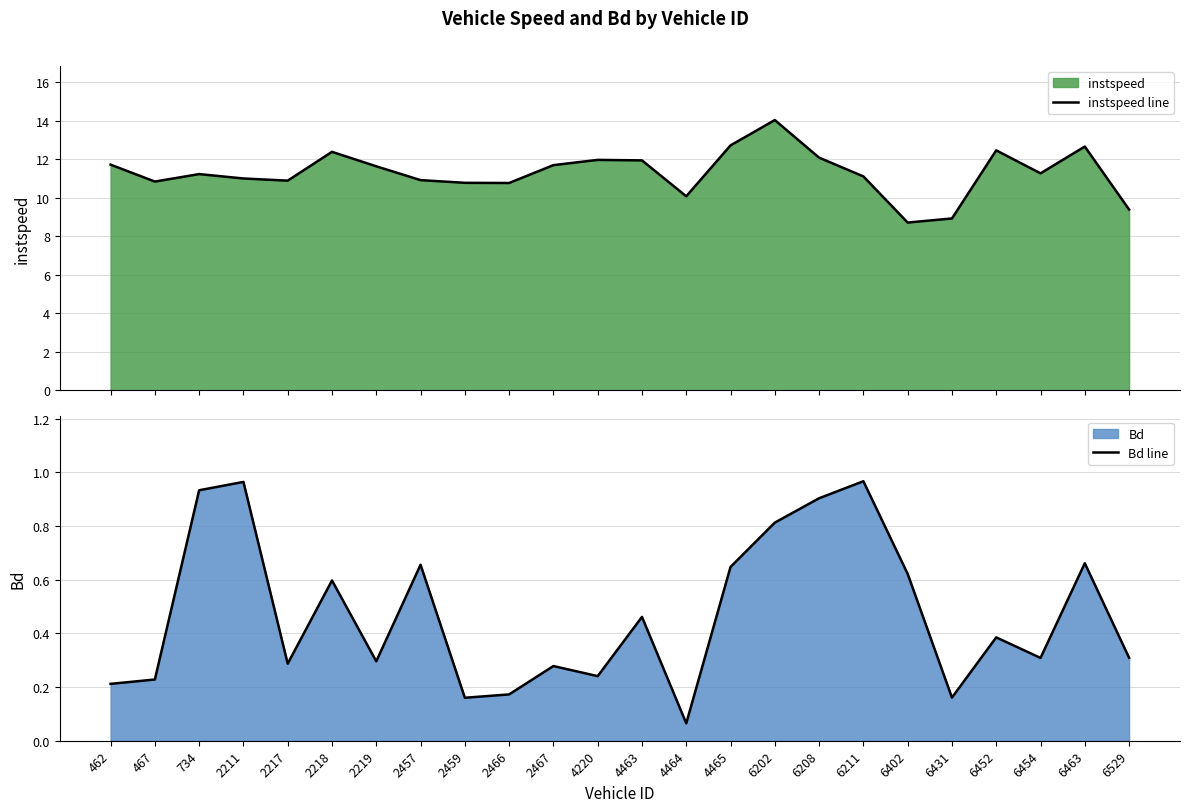

What is the average value of the Bd line series?

0.5